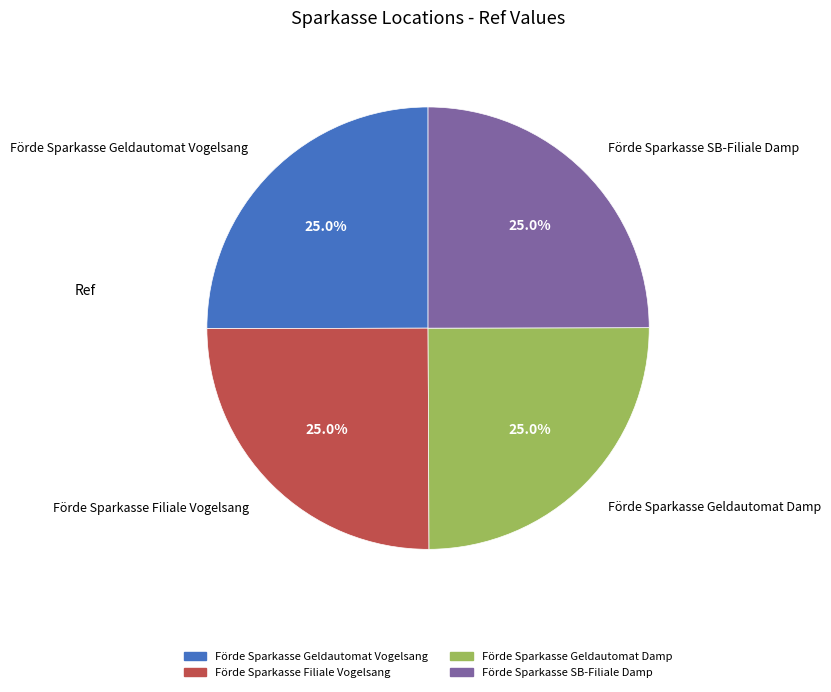

Does any single category account for the majority?

No